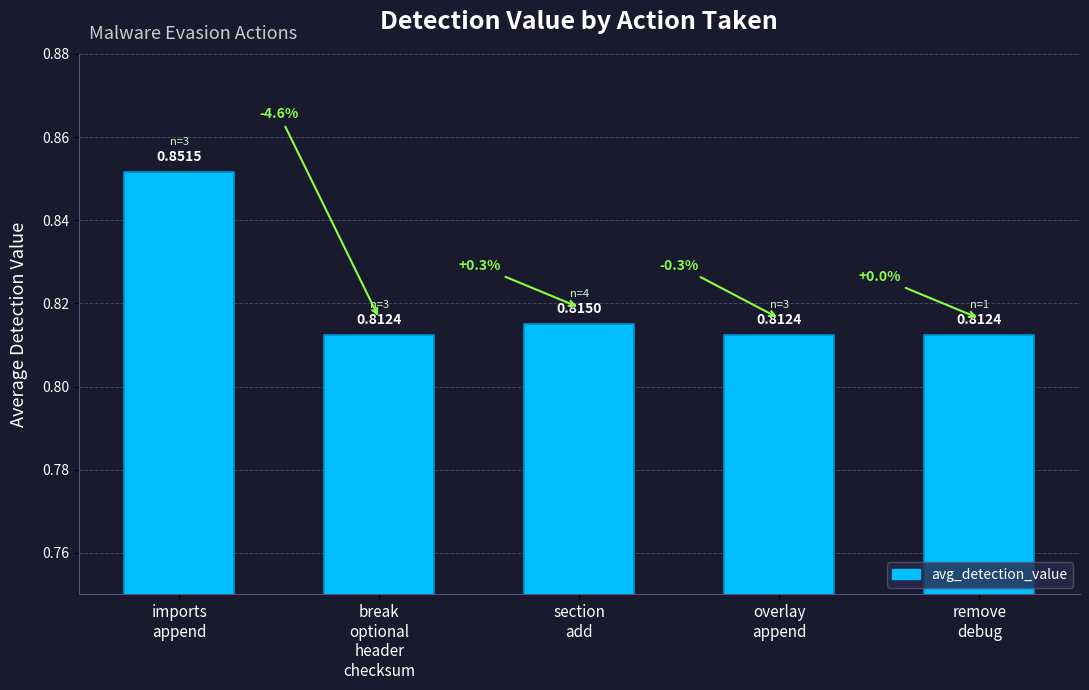

What is the label of the 2nd bar from the left?

break
optional
header
checksum